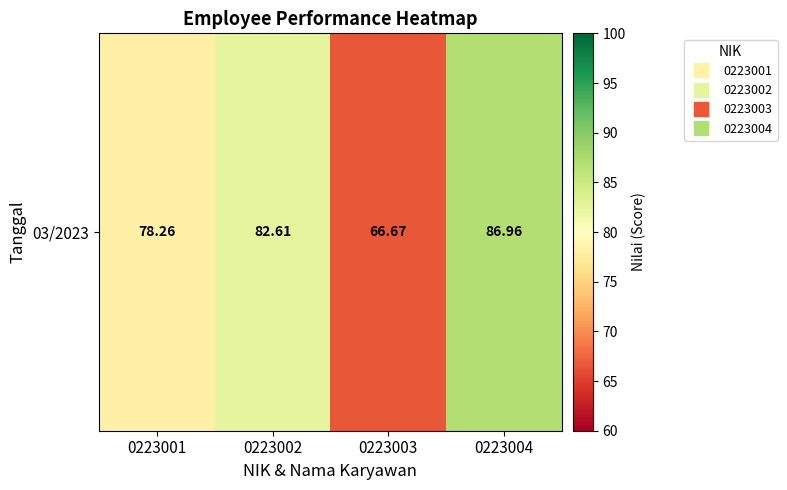

Which category has the highest value across all series?

0223004